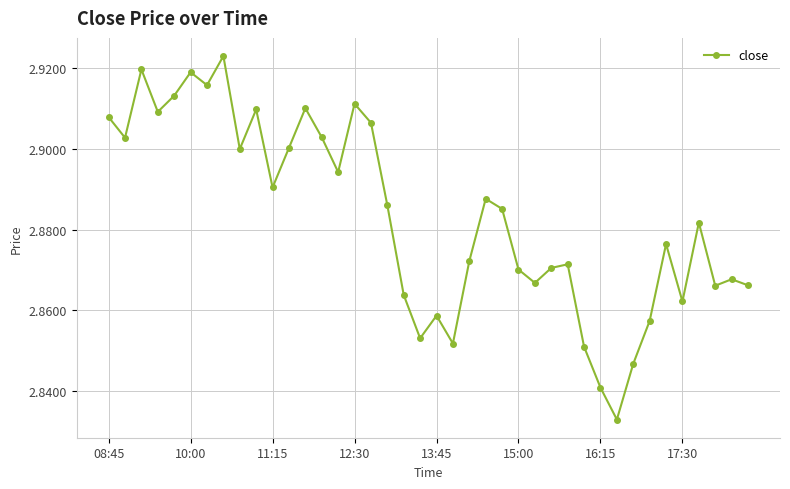

What is the sum of all values?

115.3